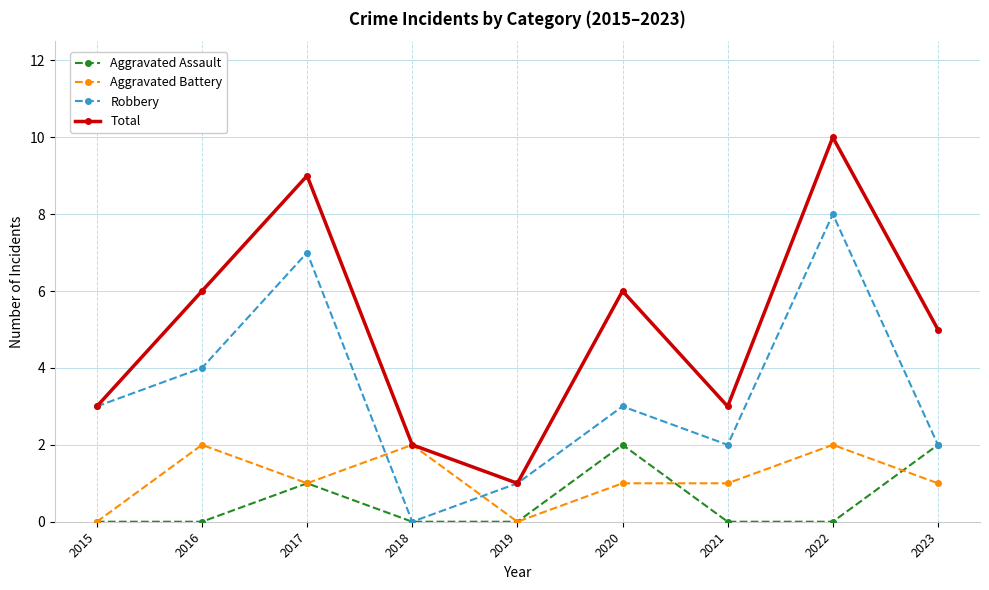

True or false: Aggravated Battery has more than 1 points higher than both neighbors.

True